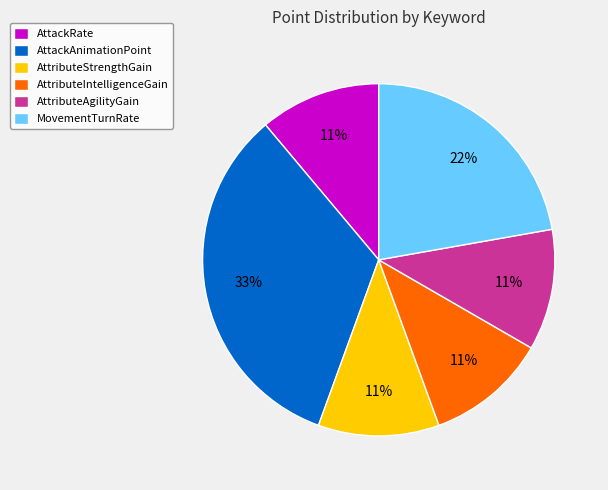

Which slice is the largest?

AttackAnimationPoint